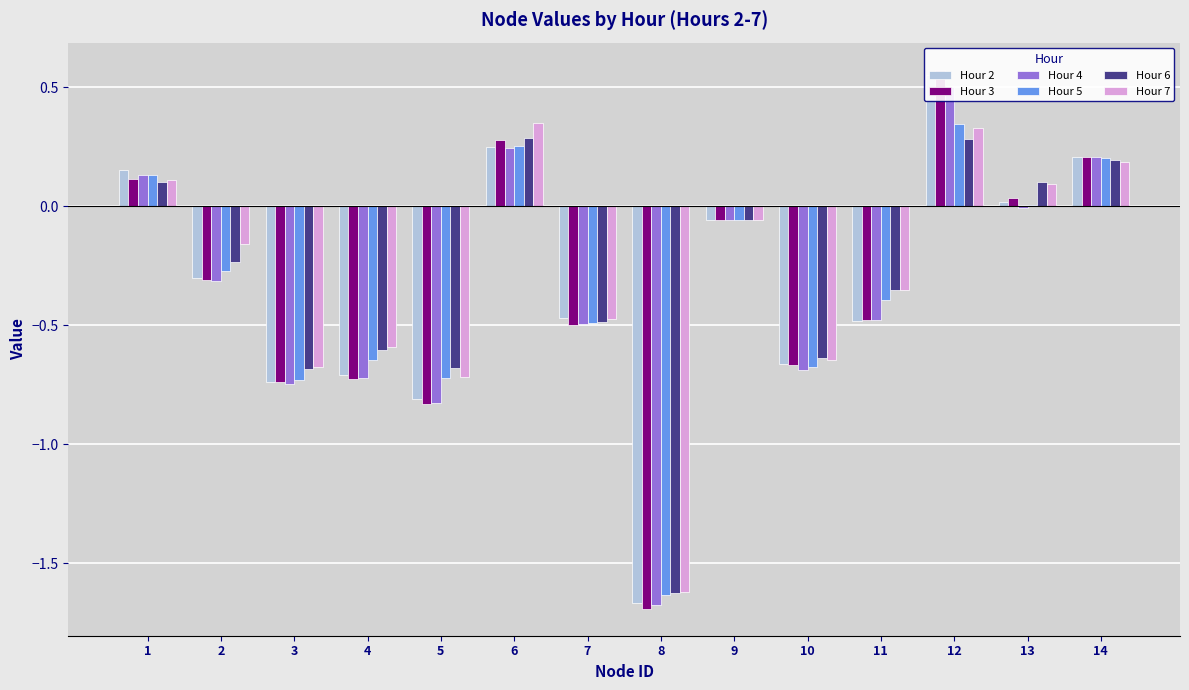

List the labels in order of Hour 3 value, smallest first.

8, 5, 3, 4, 10, 7, 11, 2, 9, 13, 1, 14, 6, 12